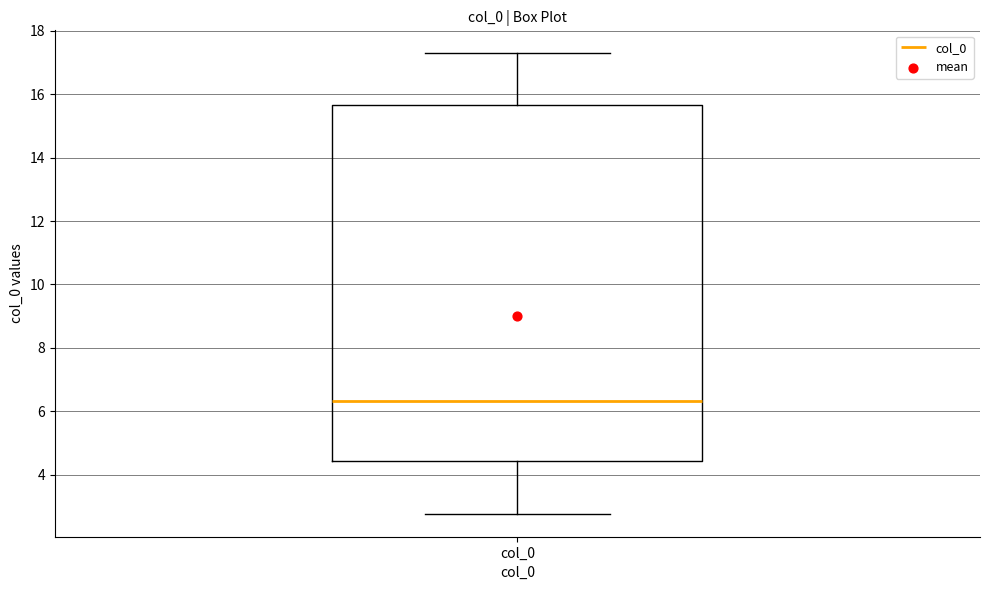

Read this box plot against the y-axis: the position of the median line, the range covered by the box, and the ends of both whiskers. The values are not printed on the chart, so give them approximately, as read against the axis.

median 6.4, box 4.4 to 15.6, whiskers 2.8 to 17.2